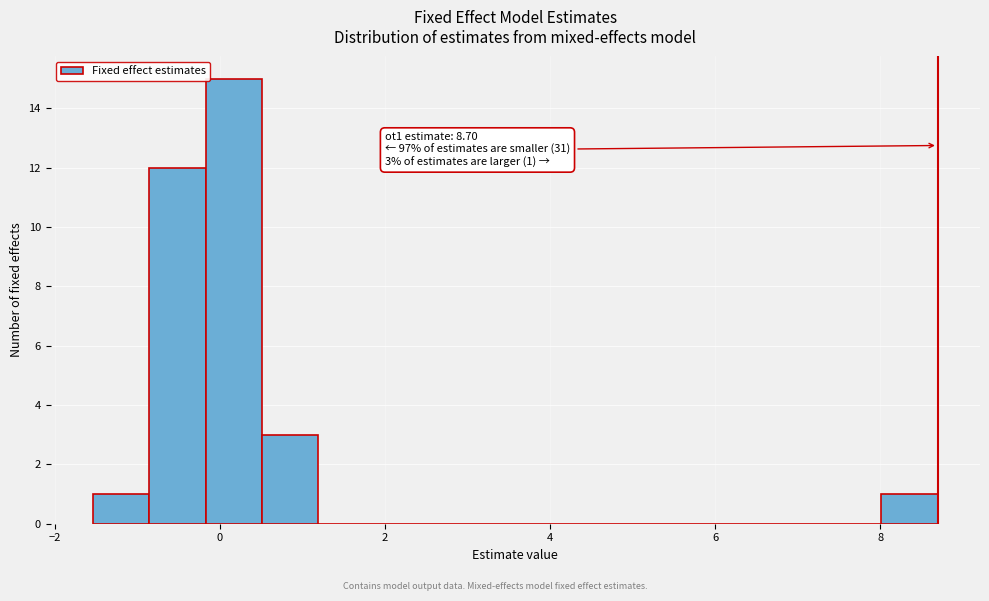

Read against the x-axis, roughly where is the centre of the tallest bar?

0.2